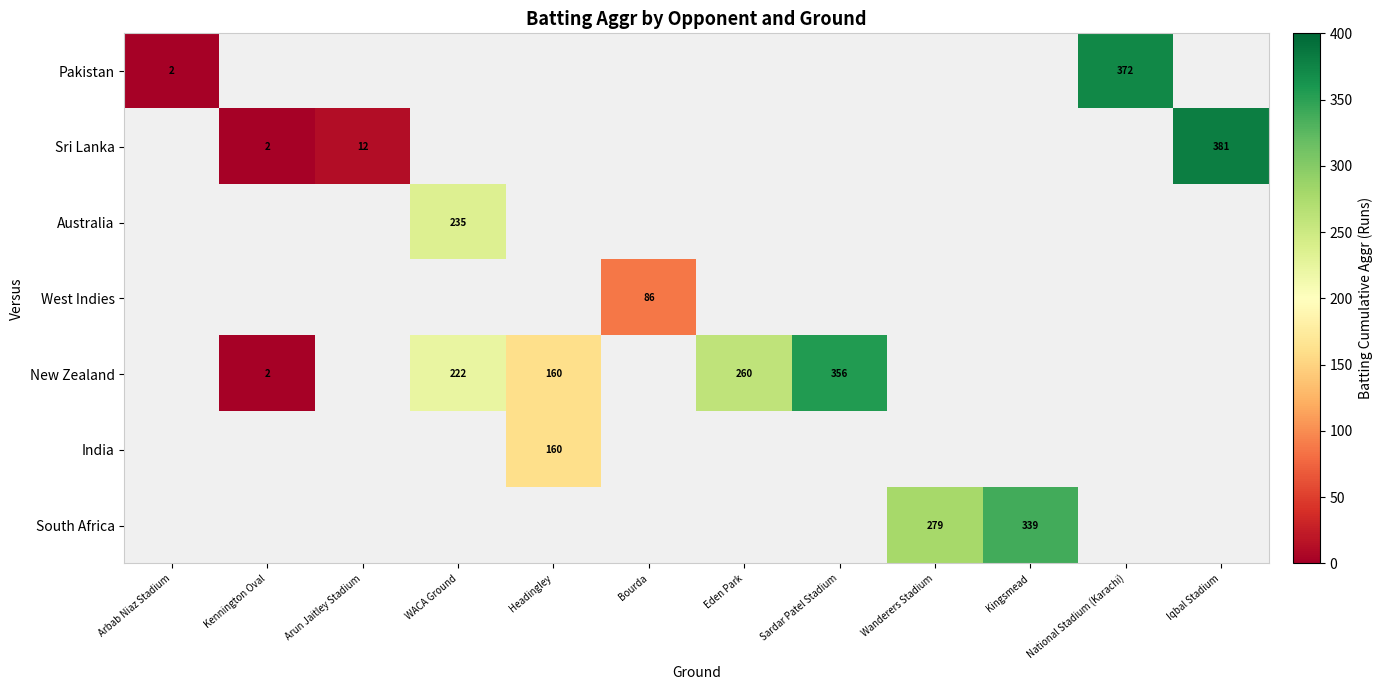

The West Indies series shows 136 at Bourda. True or false?

False